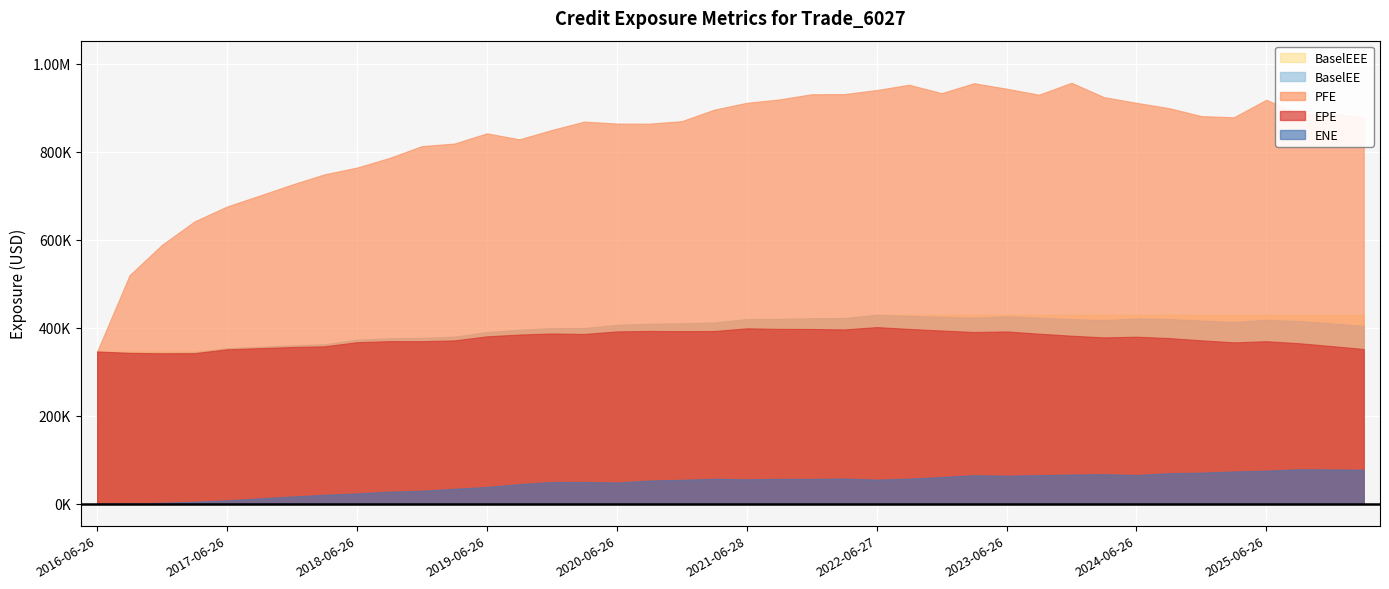

Which label corresponds to the smallest value in the chart?

2016-06-26